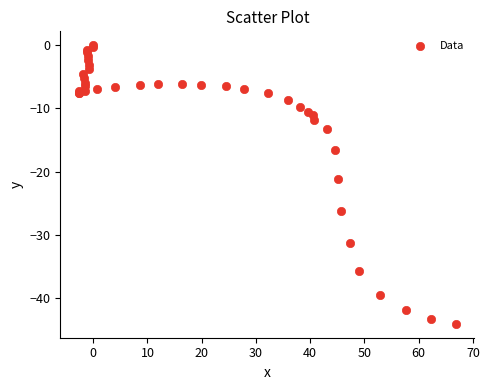

What Y value in the scatter plot is closest to -22?

-21.2